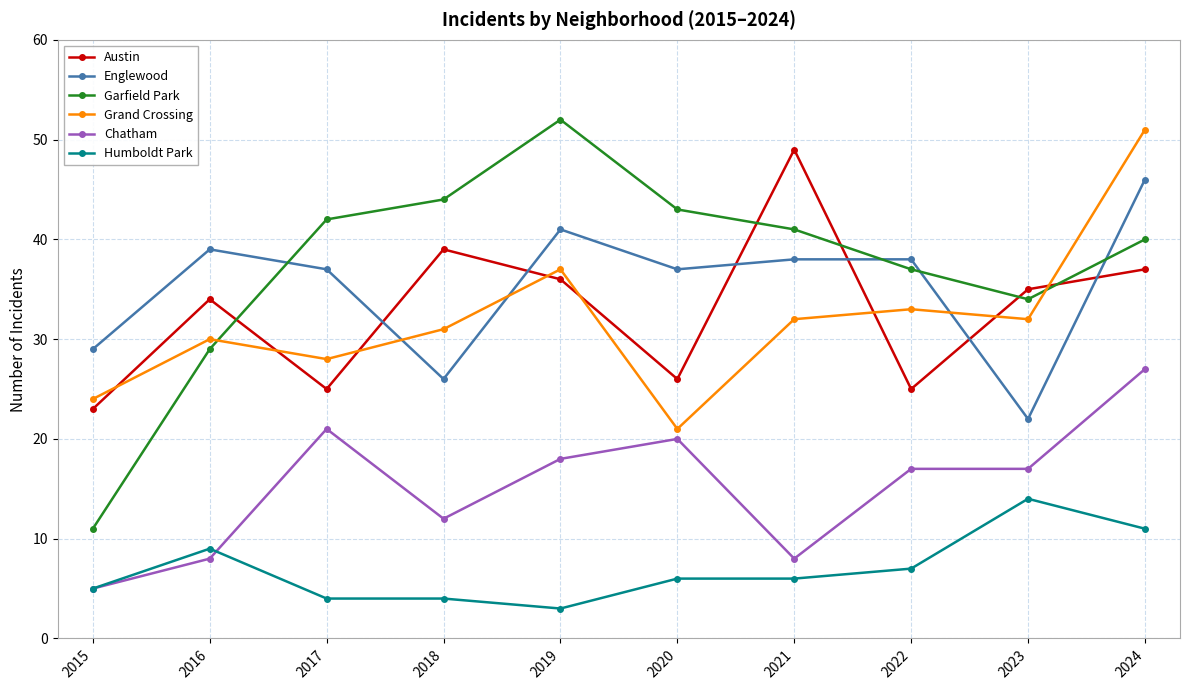

Which category has the highest value across all series?

2019